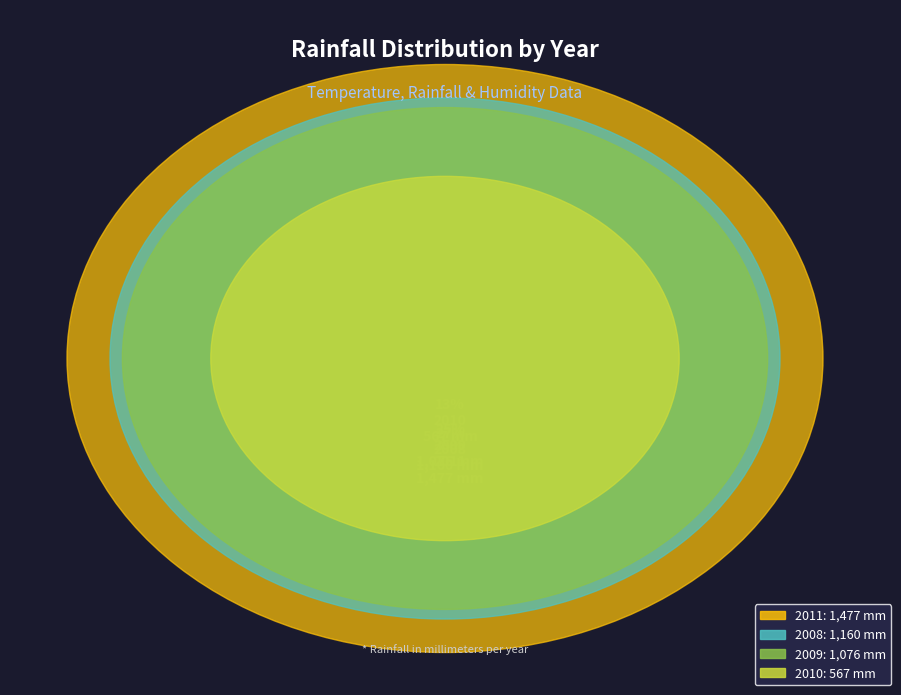

Count the number of slices in the pie.

4